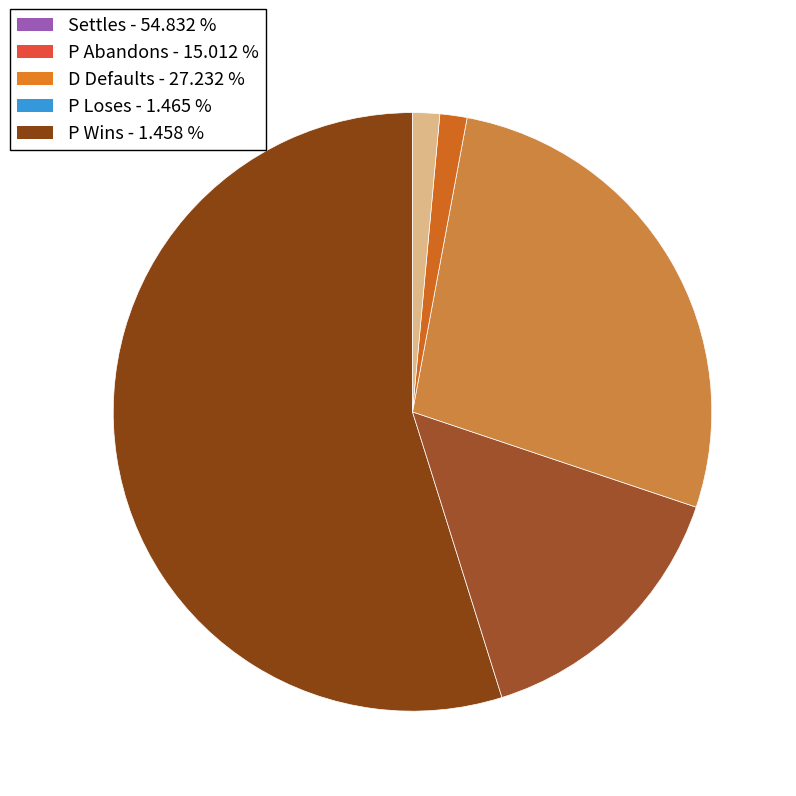

How many segments does this pie chart have?

5